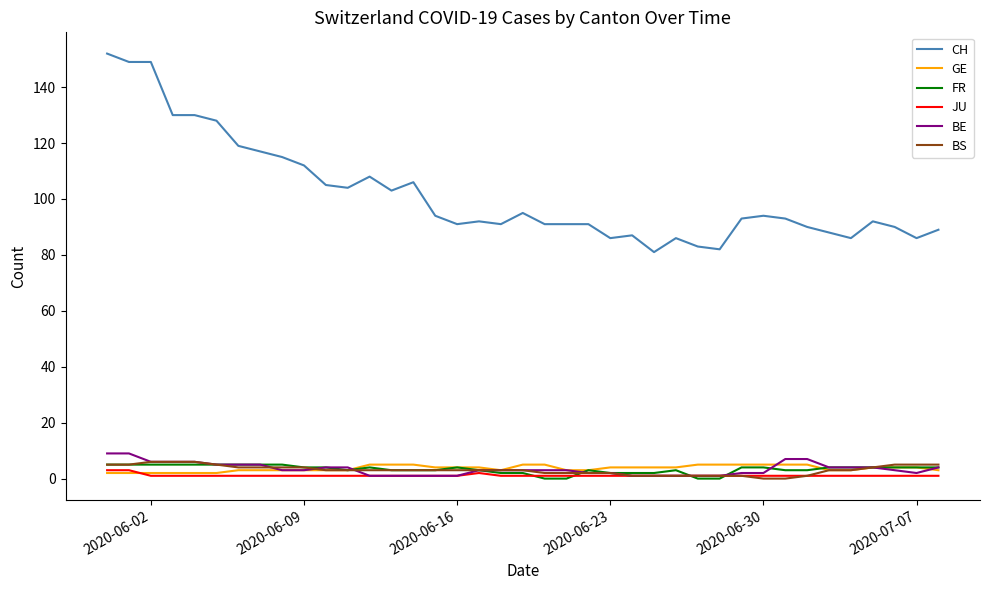

Reading right to left, transcribe all the data shown in this chart.

CH: 89	86	90	92	86	88	90	93	94	93	82	83	86	81	87	86	91	91	91	95	91	92	91	94	106	103	108	104	105	112	115	117	119	128	130	130	149	149	152
GE: 3	4	4	4	3	3	5	5	5	5	5	5	4	4	4	4	3	3	5	5	3	4	4	4	5	5	5	3	3	3	3	3	3	2	2	2	2	2	2
FR: 4	4	4	4	4	4	3	3	4	4	0	0	3	2	2	2	3	0	0	2	2	3	4	3	3	3	4	3	4	4	5	5	5	5	5	5	5	5	5
JU: 1	1	1	1	1	1	1	1	1	1	1	1	1	1	1	1	1	1	1	1	1	2	1	1	1	1	1	1	1	1	1	1	1	1	1	1	1	3	3
BE: 4	2	3	4	4	4	7	7	2	2	1	1	1	1	1	2	2	3	3	3	3	3	1	1	1	1	1	4	4	3	3	5	5	5	6	6	6	9	9
BS: 5	5	5	4	3	3	1	0	0	1	1	1	1	1	1	2	2	2	2	3	3	3	3	3	3	3	3	3	3	4	4	4	4	5	6	6	6	5	5